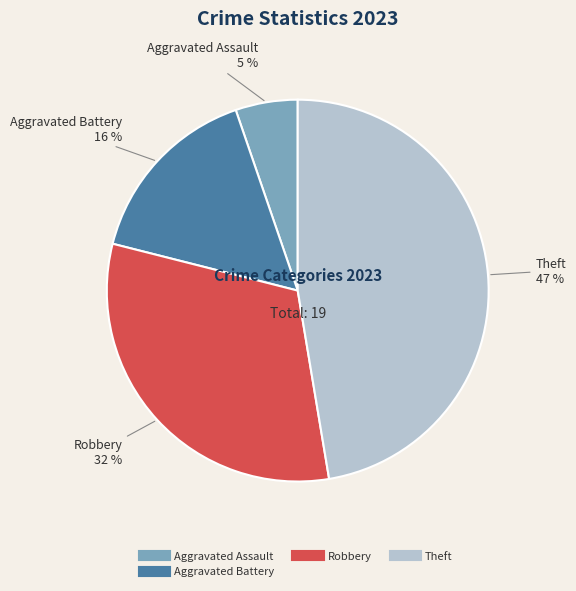

Is there any slice that represents more than half of the pie?

No